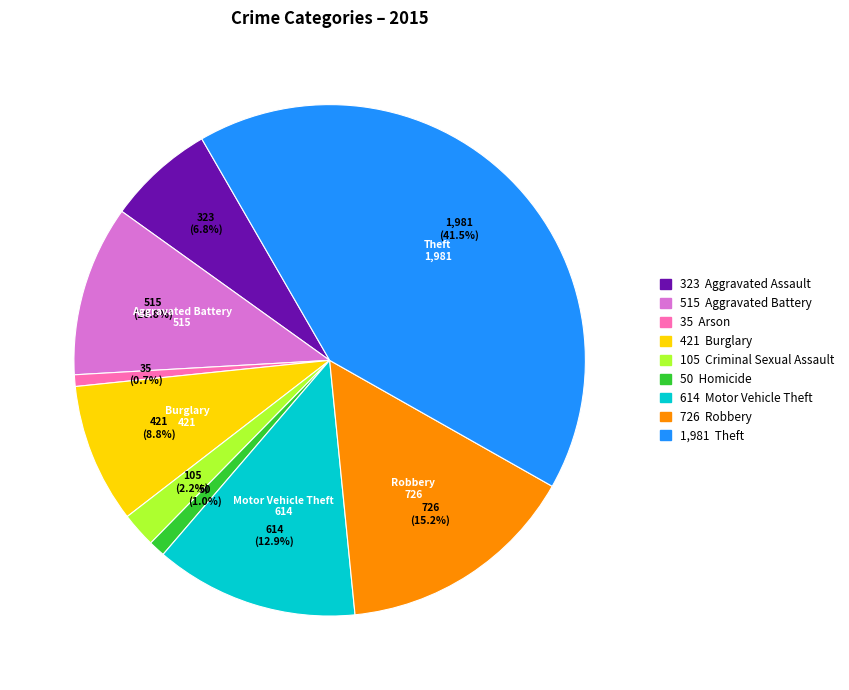

Does any single category account for the majority?

No